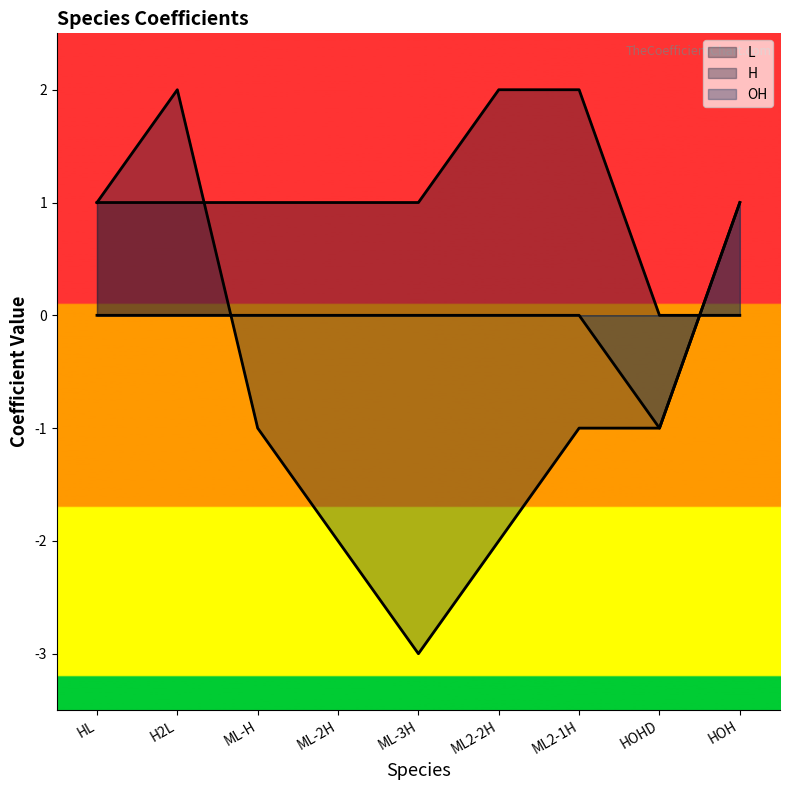

How many values in H are above zero?

3